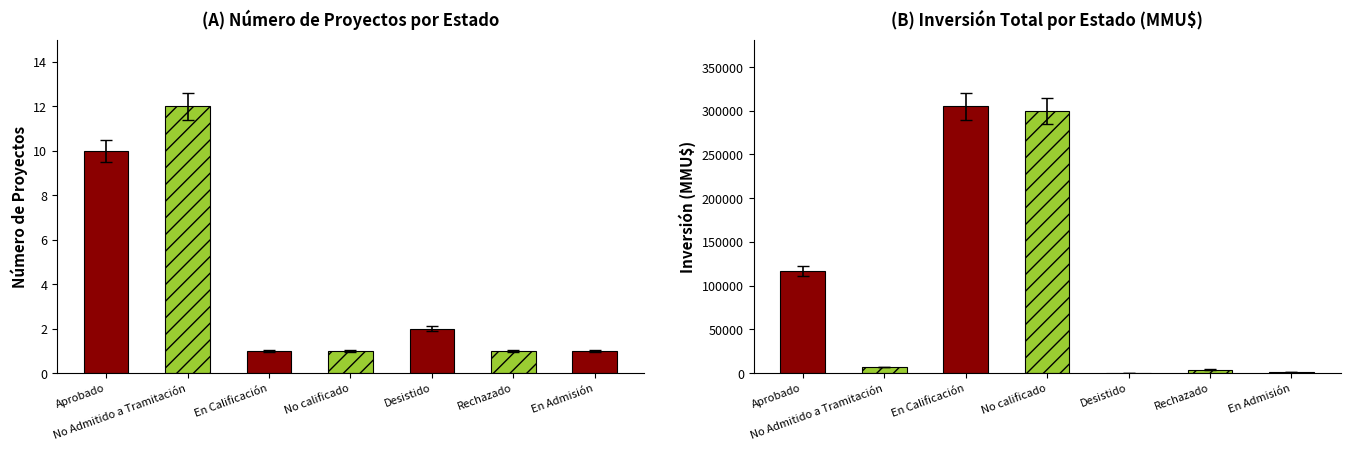

True or false: Count has a value of 1 at En Calificación.

True